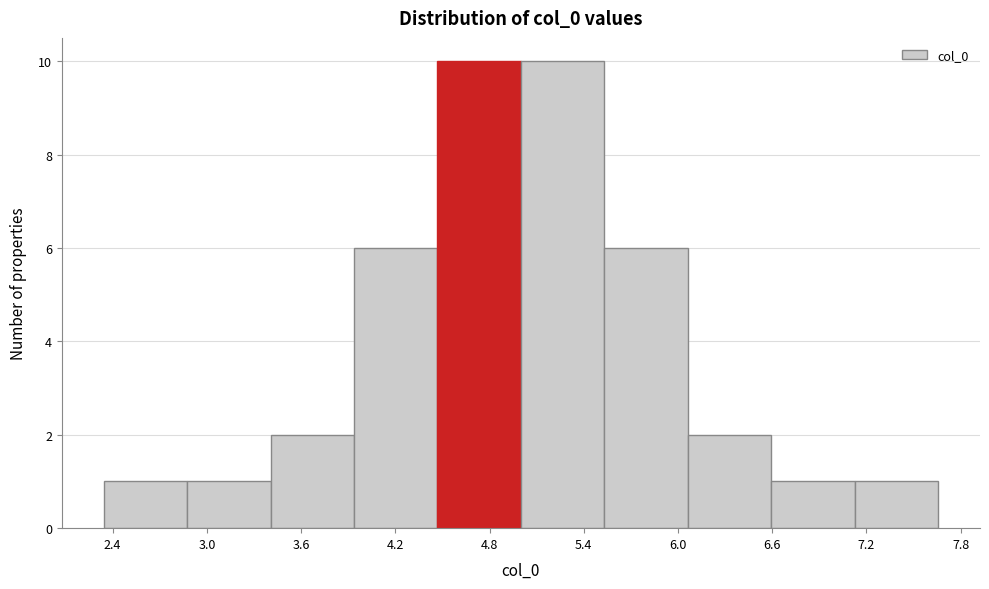

Reading left to right, list every bar in this chart as the range it spans on the x-axis followed by its height. Neither the bar edges nor the heights are printed on the chart, so give them approximately, as read against the axes.

2.3 to 2.9: 1
2.9 to 3.4: 1
3.4 to 3.9: 2
3.9 to 4.5: 6
4.5 to 5.0: 10
5.0 to 5.5: 10
5.5 to 6.1: 6
6.1 to 6.6: 2
6.6 to 7.1: 1
7.1 to 7.7: 1